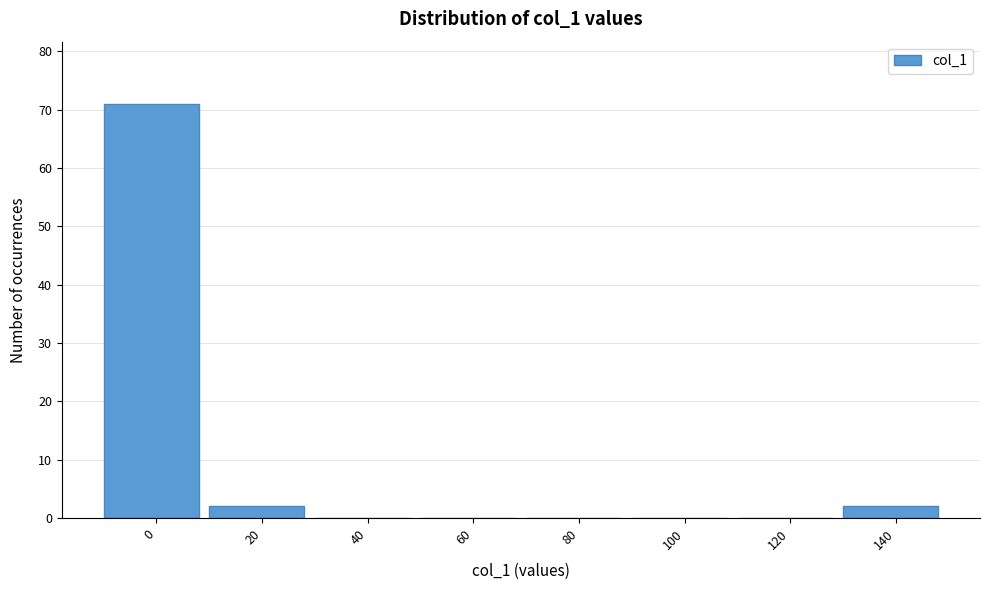

Reading left to right, extract all data points from this chart.

0=71	20=2	40=0	60=0	80=0	100=0	120=0	140=2